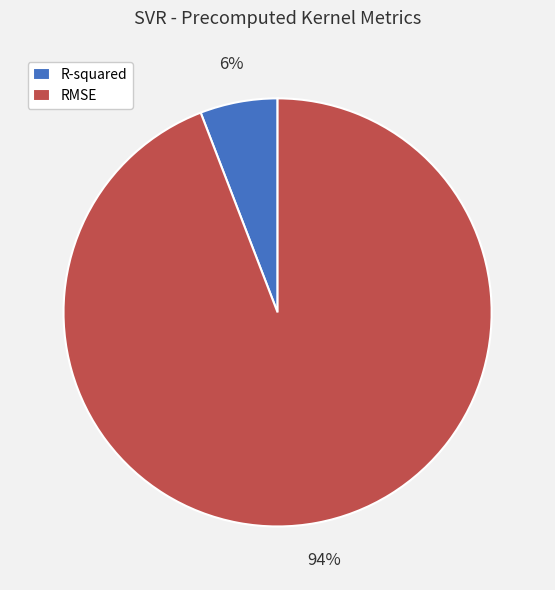

Does any single category account for the majority?

Yes